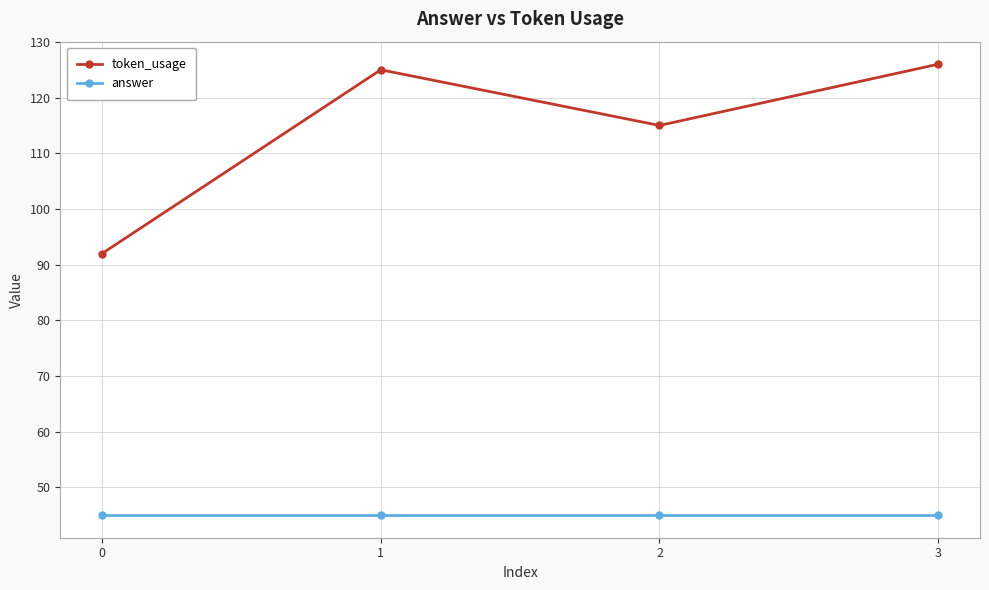

Which series has the widest spread of values?

token_usage